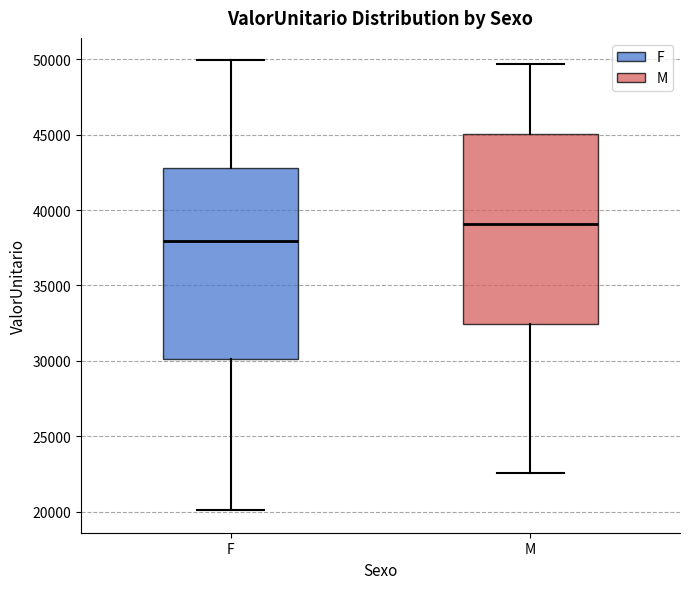

Which box has the lowest median line?

F